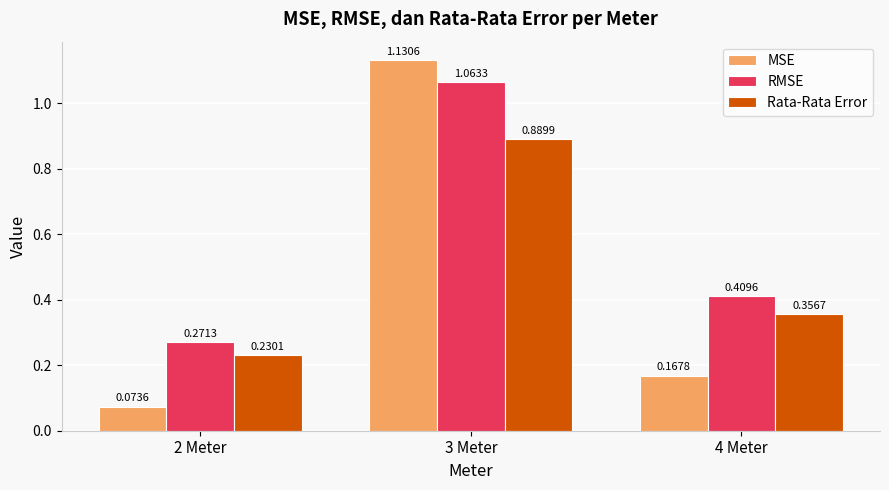

Which series has the largest range (max minus min)?

MSE